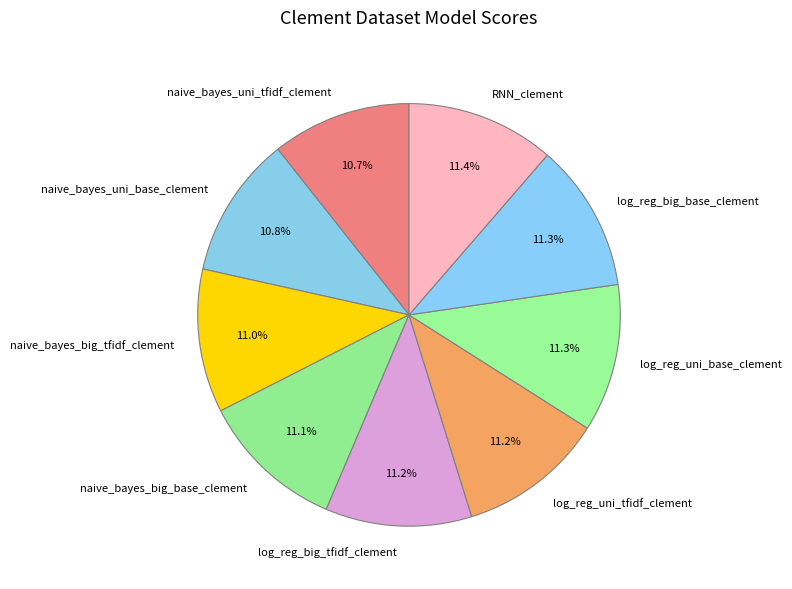

Does RNN_clement represent more than half of the total?

No